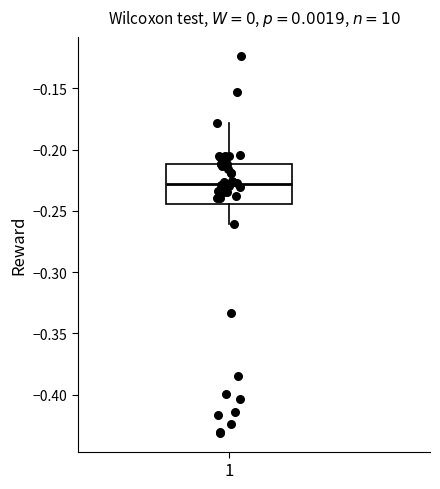

Where does the upper whisker of the box at x = 1 end on the y-axis? The values are not printed on the chart, so give them approximately, as read against the axis.

-0.180